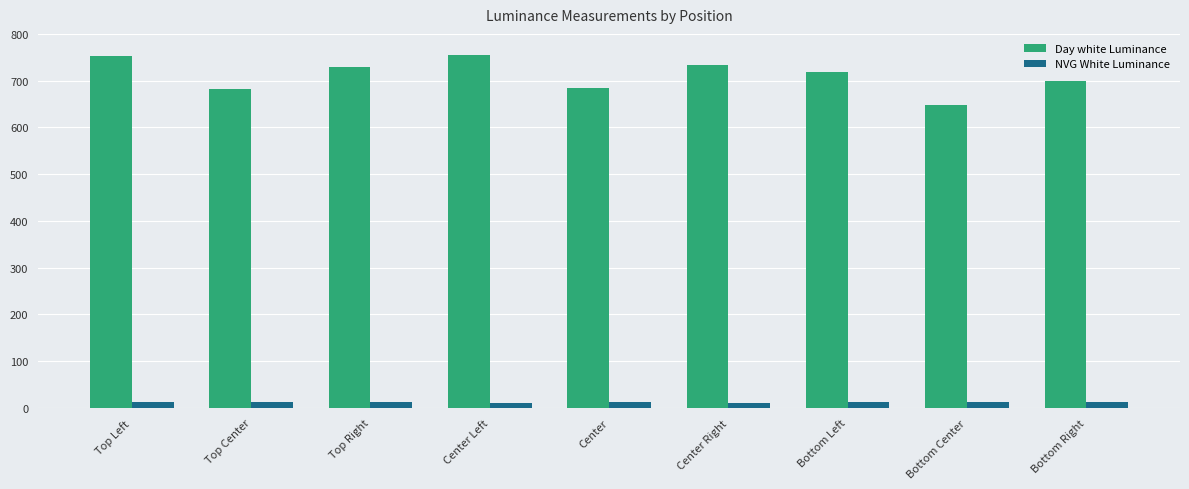

True or false: Day white Luminance has a value of 699.2 at Bottom Right.

True